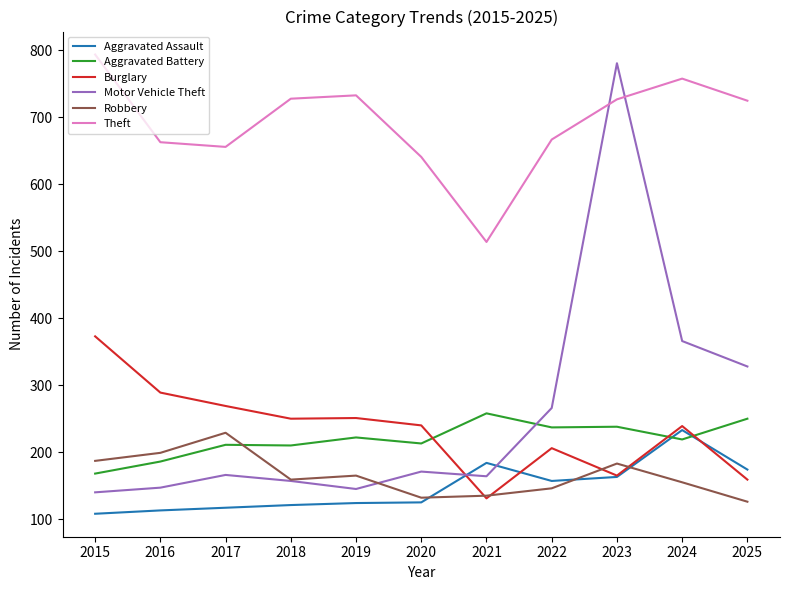

What is the difference between the second highest and second lowest values in the Theft series?

117